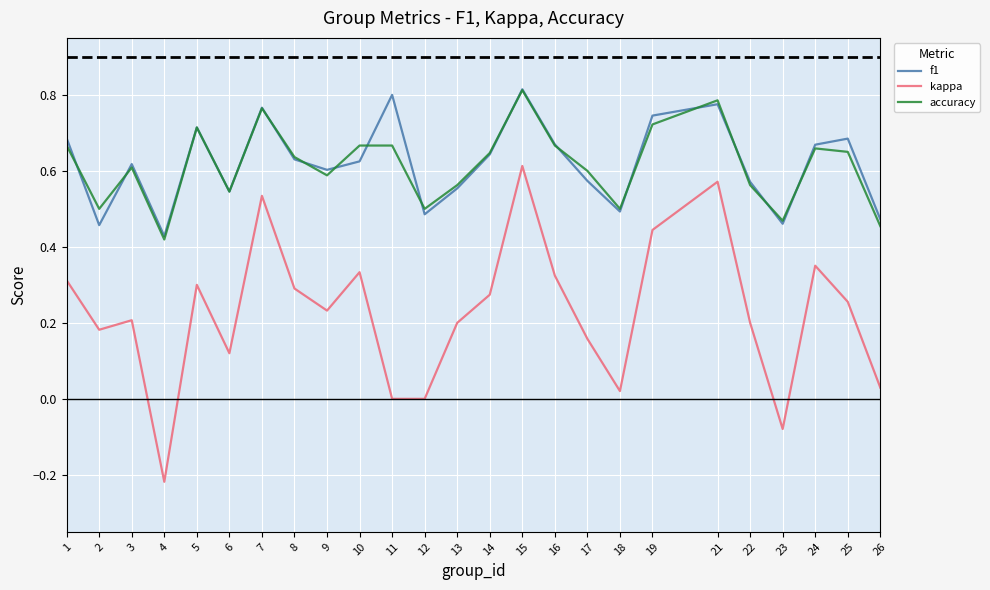

Where is accuracy nearest to the value 0?

4